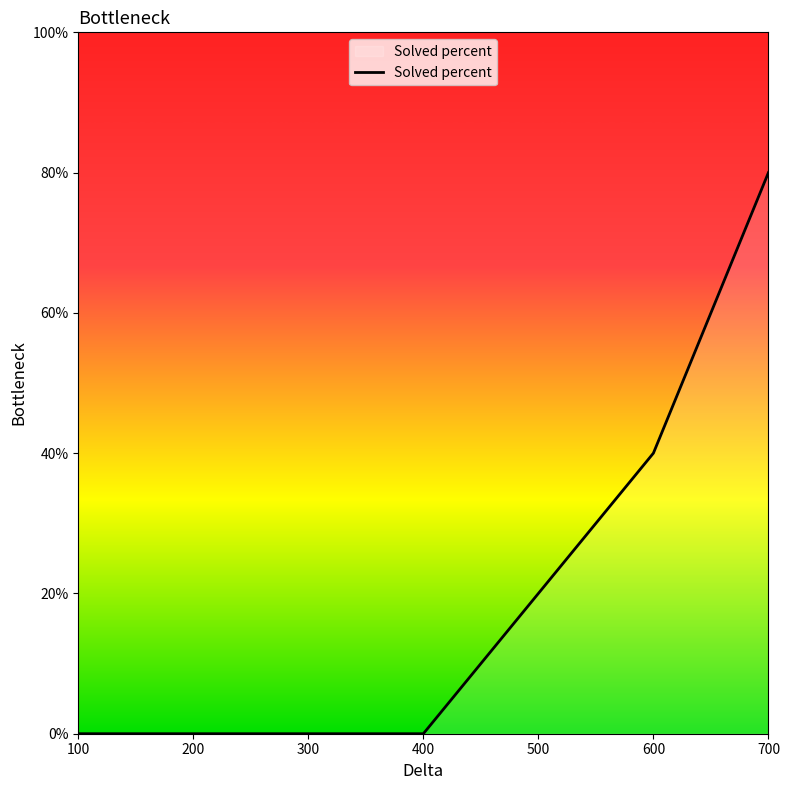

What is the sum of all values?

140